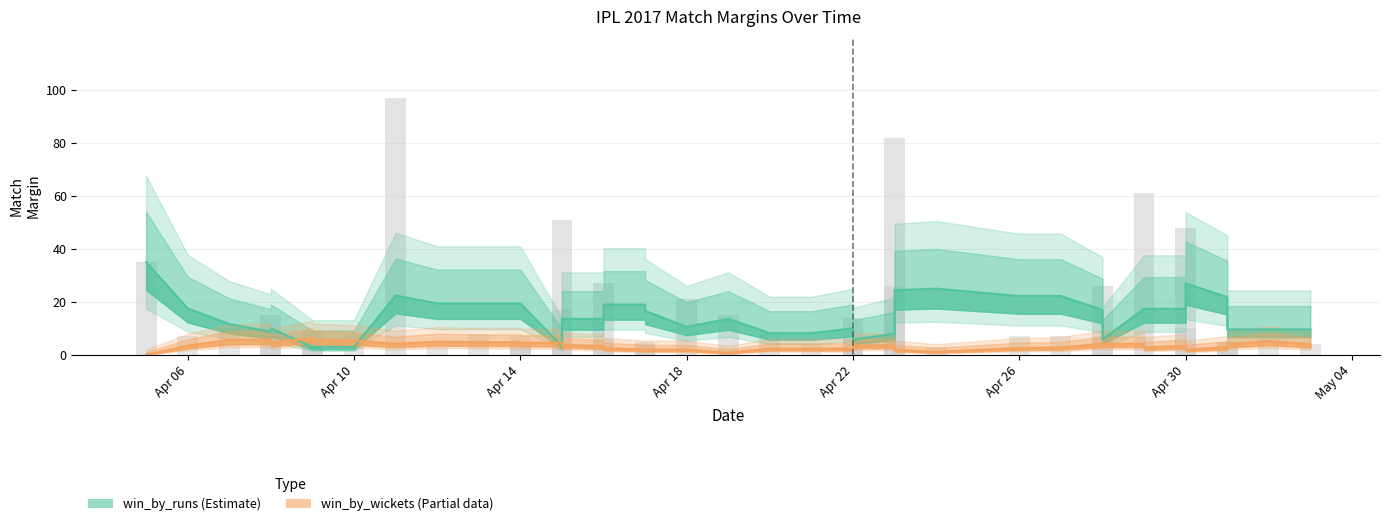

Rank the series by their maximum value, from lowest to highest.

win_by_wickets, win_by_runs